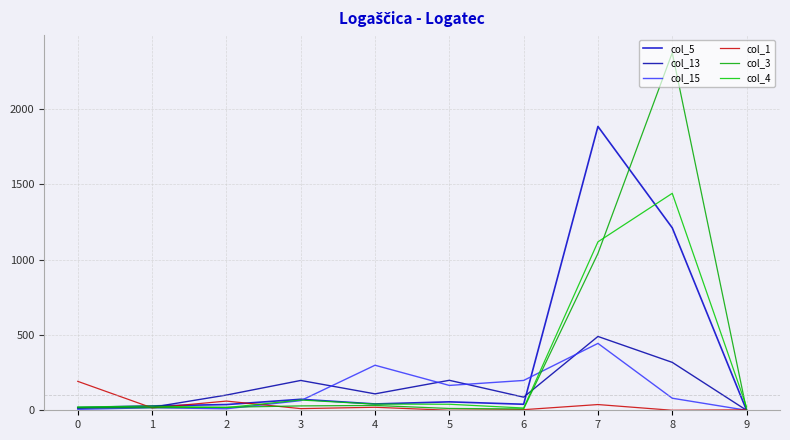

At how many categories does at least one series exceed 2248?

1